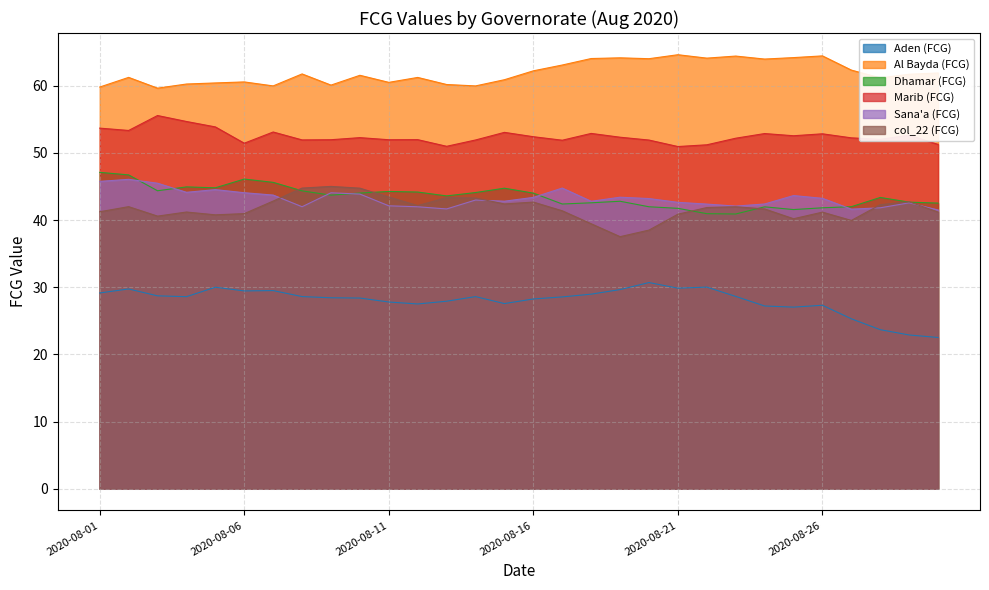

Reading left to right, list all the values displayed in this chart.

Aden (FCG): 29.1	29.7	28.7	28.6	30.0	29.5	29.5	28.6	28.4	28.4	27.8	27.5	27.9	28.6	27.6	28.3	28.6	29.0	29.7	30.7	29.9	30.0	28.6	27.2	27.0	27.3	25.3	23.7	22.9	22.5
Al Bayda (FCG): 59.8	61.2	59.6	60.3	60.4	60.6	60.0	61.8	60.1	61.6	60.5	61.2	60.2	60.0	60.9	62.2	63.1	64.1	64.2	64.0	64.6	64.1	64.4	64.0	64.2	64.4	62.3	61.2	61.7	61.9
Dhamar (FCG): 47.1	46.7	44.4	44.9	44.8	46.1	45.6	44.4	43.7	44.0	44.3	44.2	43.6	44.1	44.7	44.0	42.4	42.6	42.8	42.0	41.7	41.0	40.9	42.0	41.6	41.8	42.0	43.4	42.7	42.5
Marib (FCG): 53.7	53.3	55.6	54.7	53.9	51.4	53.1	51.9	52.0	52.3	52.0	52.0	51.0	51.9	53.1	52.4	51.9	52.9	52.3	51.9	50.9	51.2	52.2	52.9	52.6	52.8	52.2	52.0	52.6	51.3
Sana'a (FCG): 45.8	46.1	45.5	44.1	44.5	44.1	43.7	42.0	44.1	43.9	42.1	42.0	41.7	43.0	42.8	43.4	44.8	42.8	43.4	43.2	42.6	42.4	42.1	42.4	43.6	43.2	41.6	41.8	42.6	41.5
col_22 (FCG): 41.2	42.0	40.6	41.2	40.8	41.0	42.8	44.8	45.0	44.8	43.4	42.2	43.3	43.3	42.4	42.7	41.4	39.5	37.5	38.5	40.9	41.9	42.0	41.7	40.2	41.2	39.9	42.3	42.7	41.2